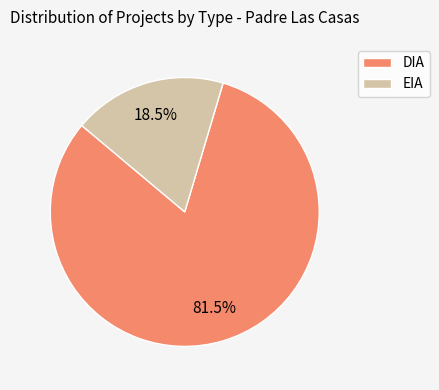

Between EIA and DIA, which is larger?

DIA